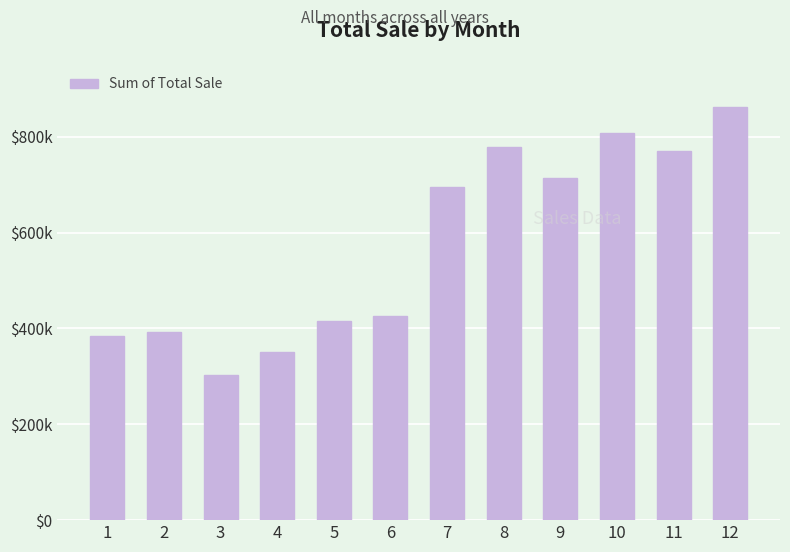

What is the average value?

575144.0